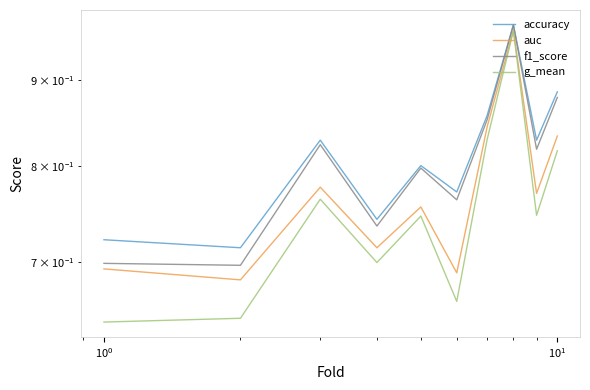

Reading left to right, what are all the values shown in this chart?

accuracy: 0.7	0.7	0.8	0.7	0.8	0.8	0.9	1.0	0.8	0.9
auc: 0.7	0.7	0.8	0.7	0.8	0.7	0.8	1.0	0.8	0.8
f1_score: 0.7	0.7	0.8	0.7	0.8	0.8	0.9	1.0	0.8	0.9
g_mean: 0.6	0.6	0.8	0.7	0.7	0.7	0.8	1.0	0.7	0.8